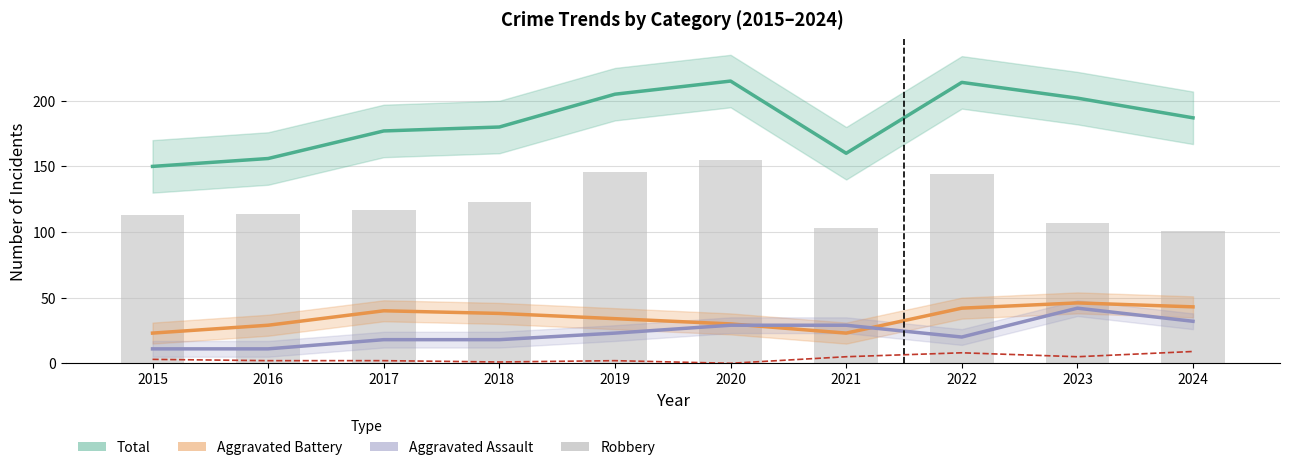

Is the value of Criminal Sexual Assault at 2024 greater than the value of Aggravated Battery at 2021?

No